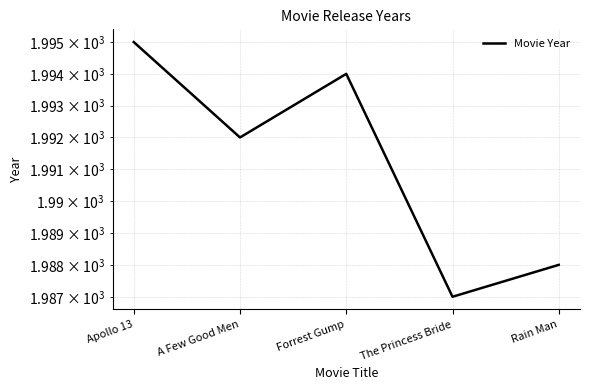

How many values are below 1992?

2